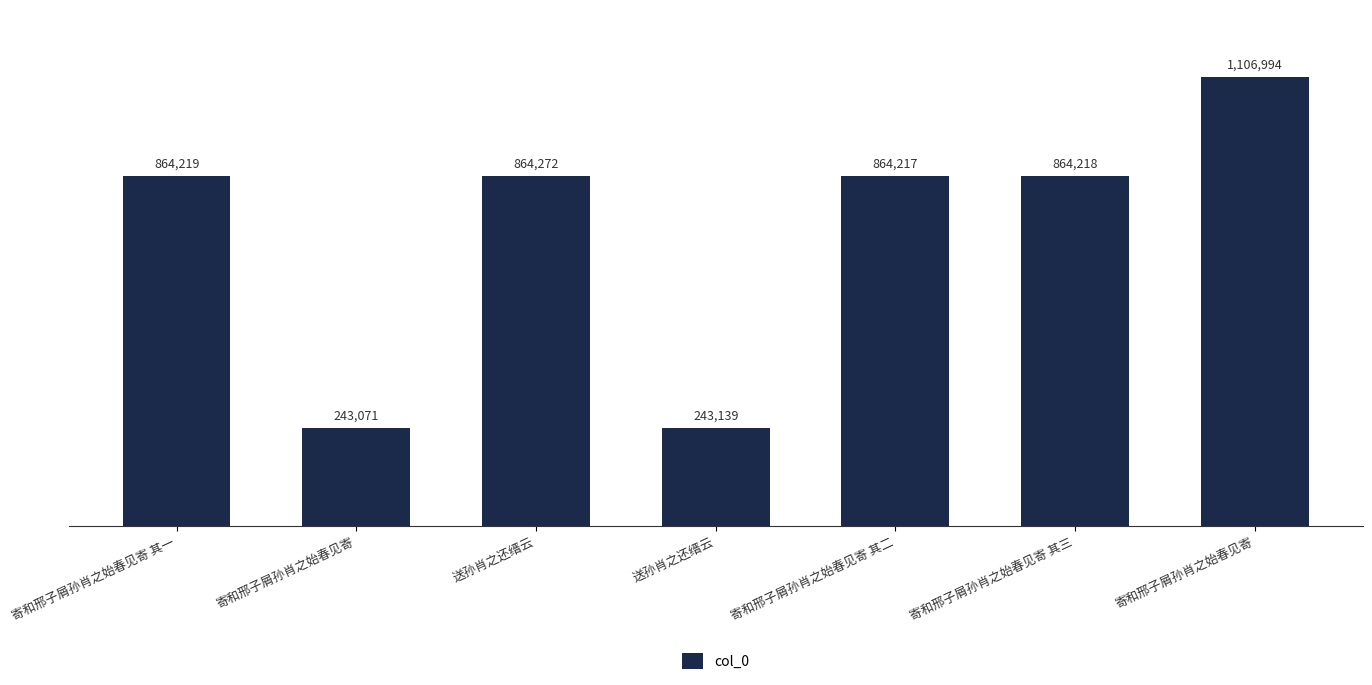

The chart shows a value of 94637 at 寄和邢子屑孙肖之始春见寄. True or false?

False